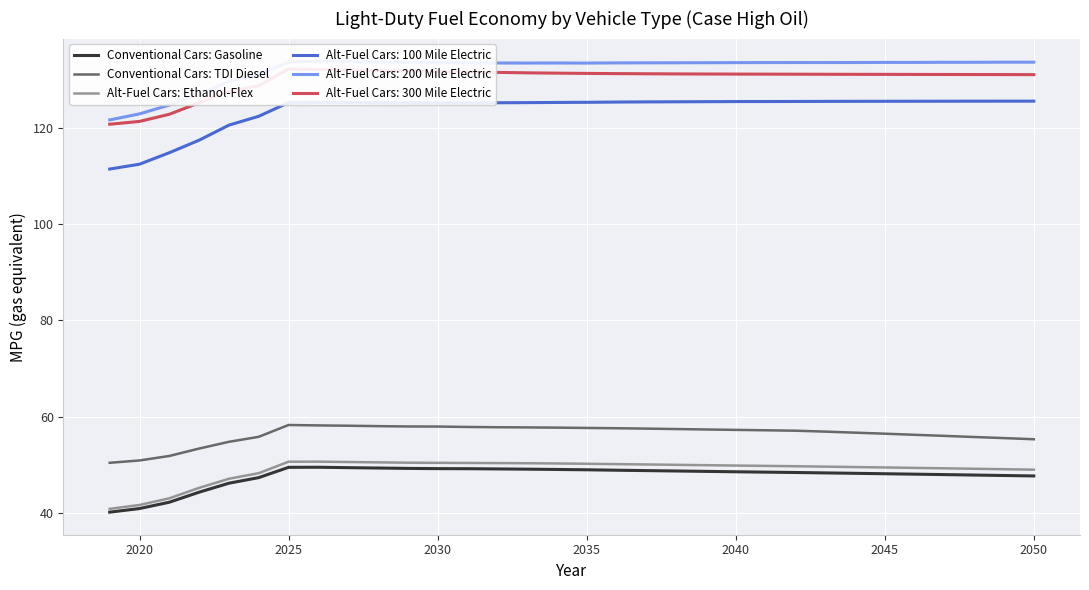

In Conventional Cars: TDI Diesel, how many points are higher than both neighbors (excluding endpoints)?

1